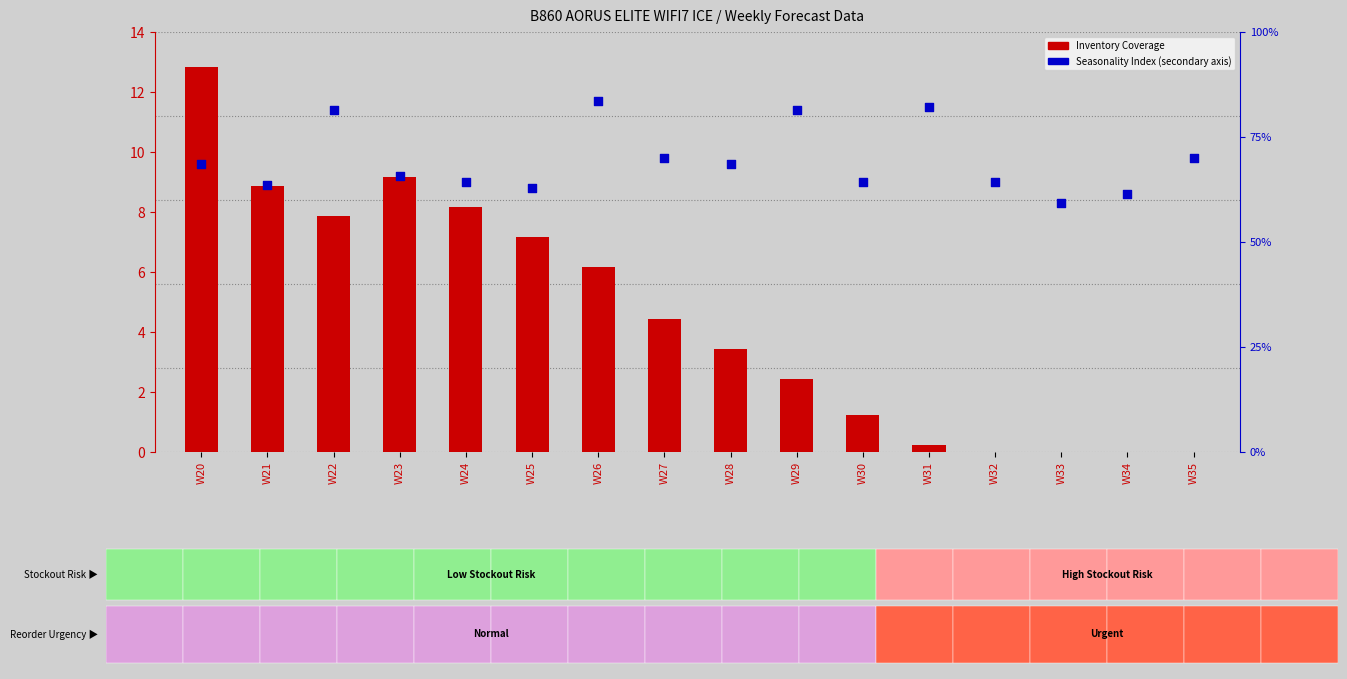

Which series has the widest spread of Y values?

Inventory Coverage